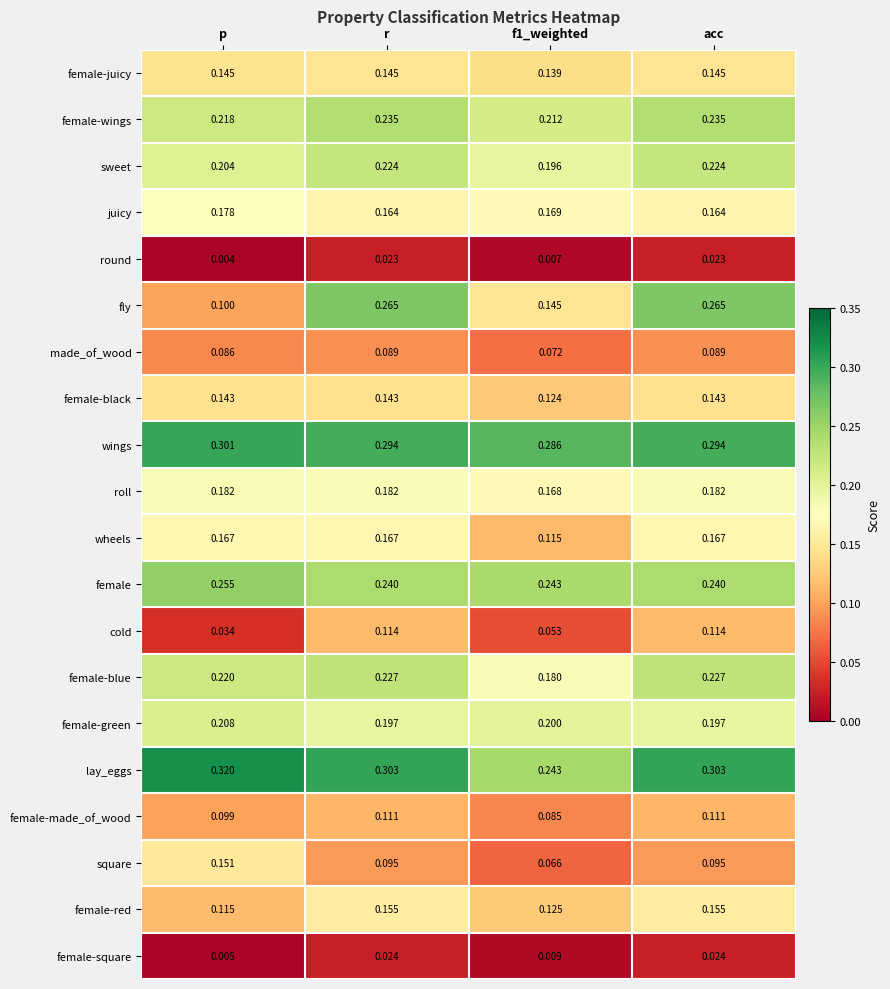

Is the value of wings at p greater than the value of female-wings at p?

Yes